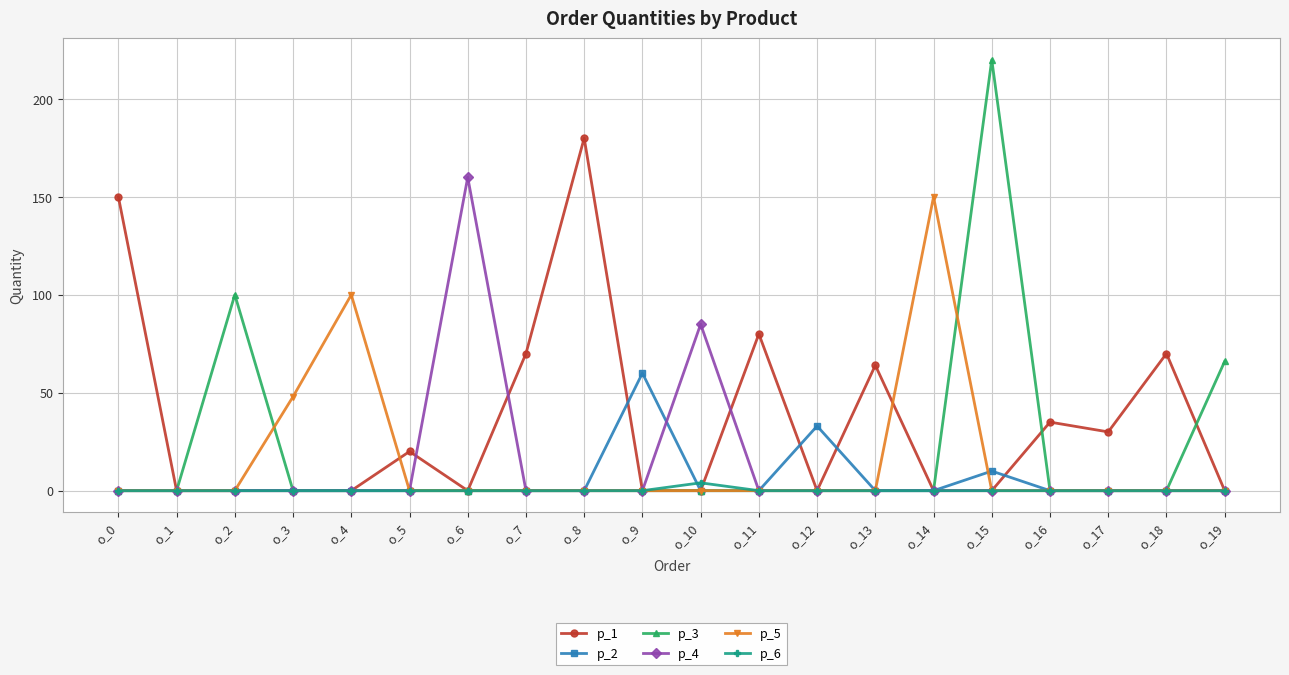

Does the chart have visible grid lines?

Yes